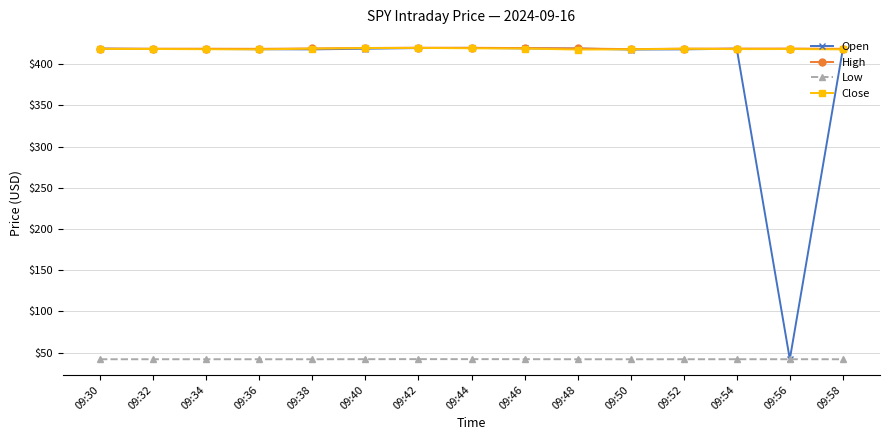

True or false: Open has a value of 418.9 at 09:54.

True